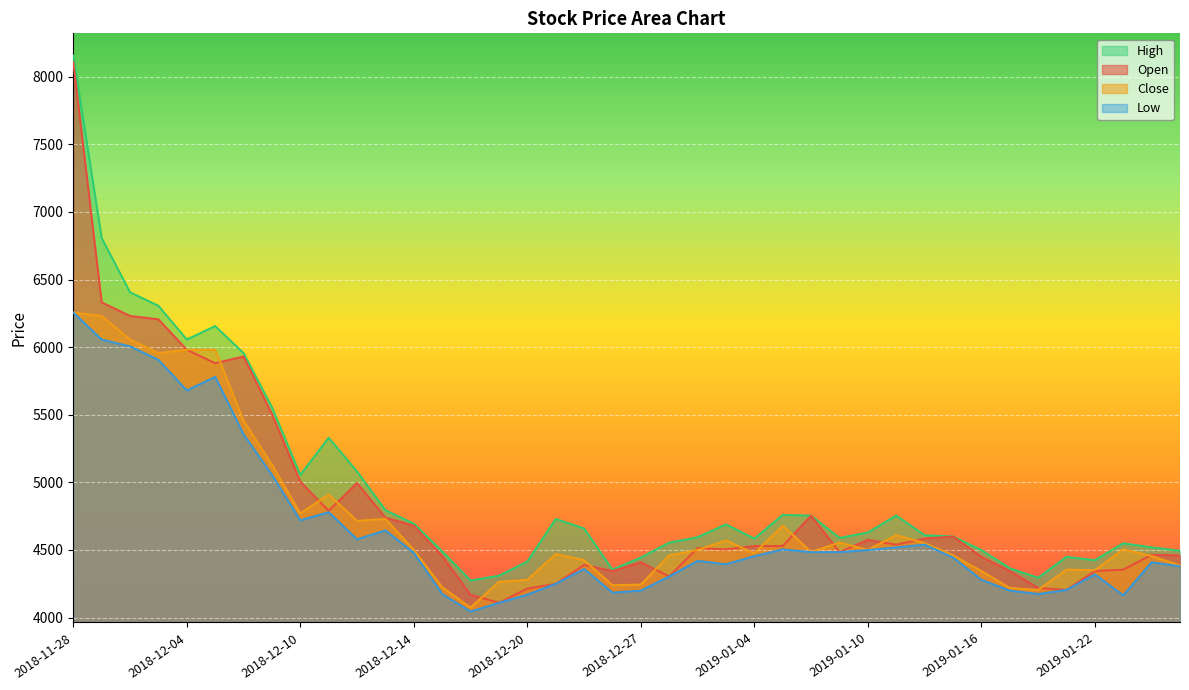

Read the High value at 2019-01-21, to the nearest 50.

4450